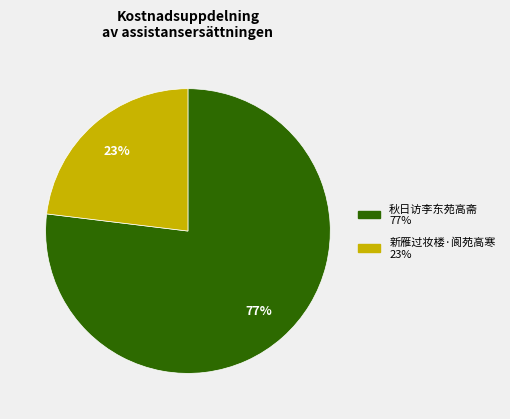

Is it true that 新雁过妆楼·阆苑高寒 is 32% of the pie?

False